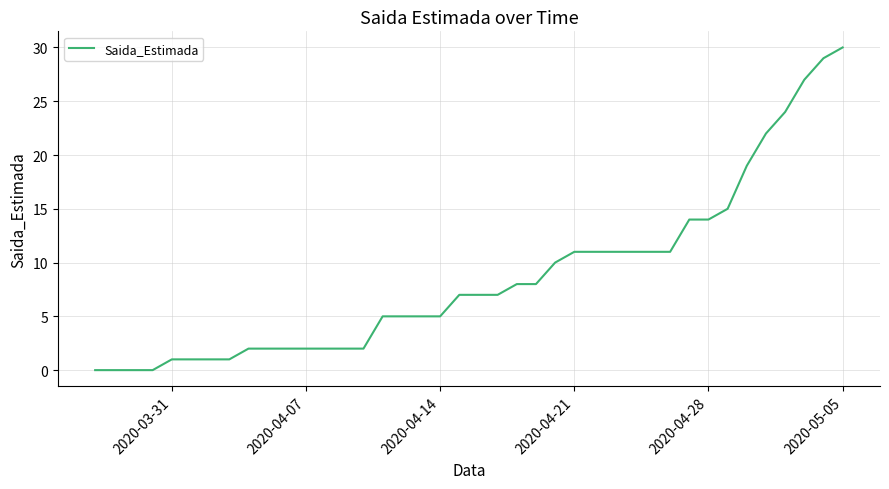

What is the greatest value displayed?

30